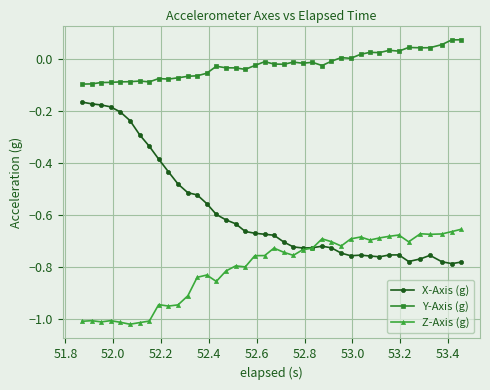

What are all the series names shown in the legend?

X-Axis (g), Y-Axis (g), Z-Axis (g)